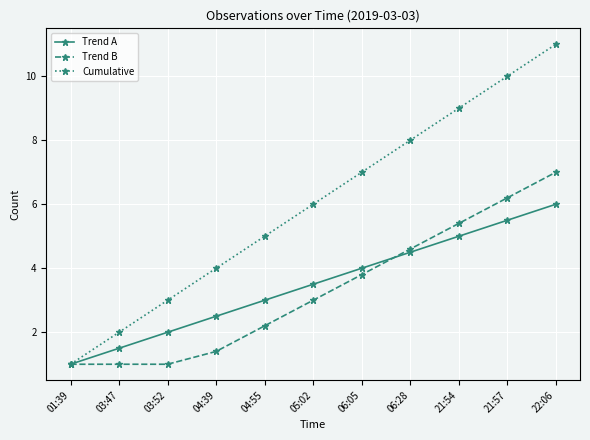

What is the total value across all series at 04:39?

7.9